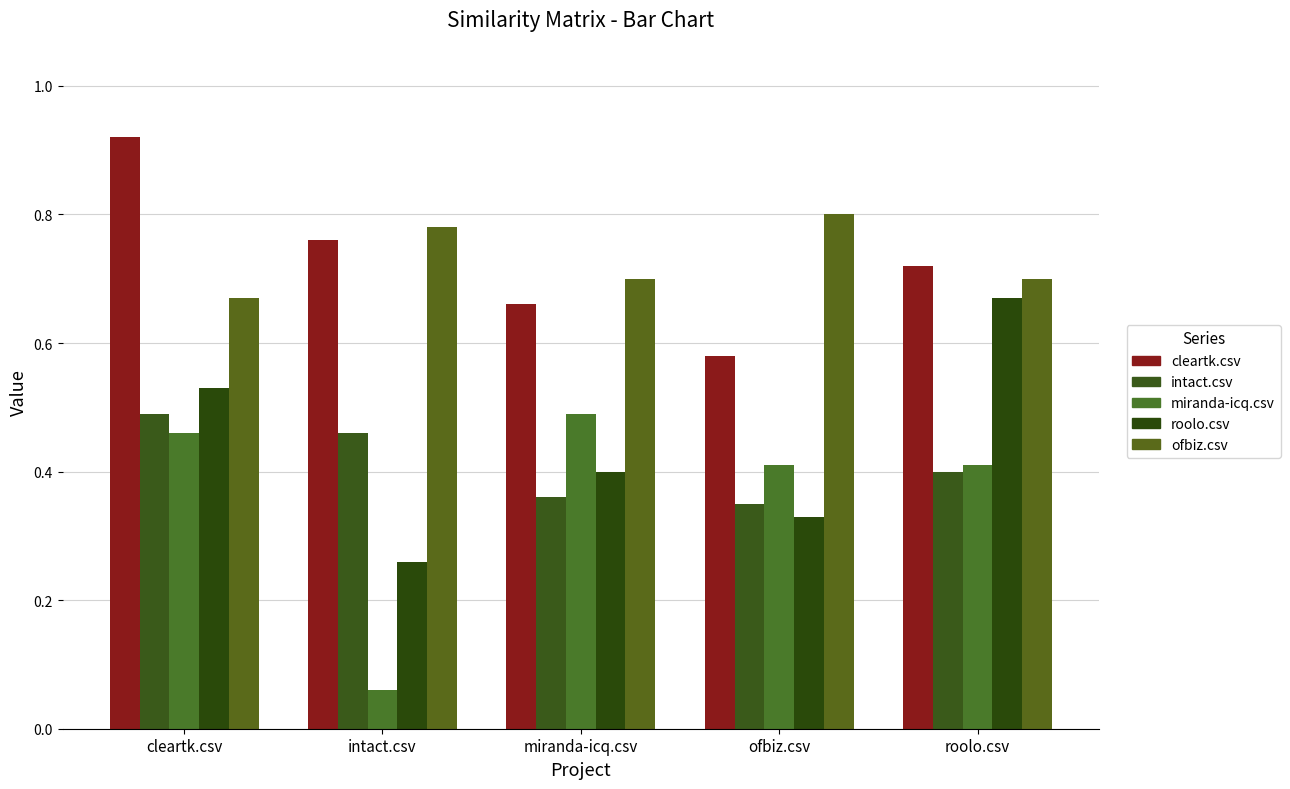

What is the maximum value for intact.csv?

0.5